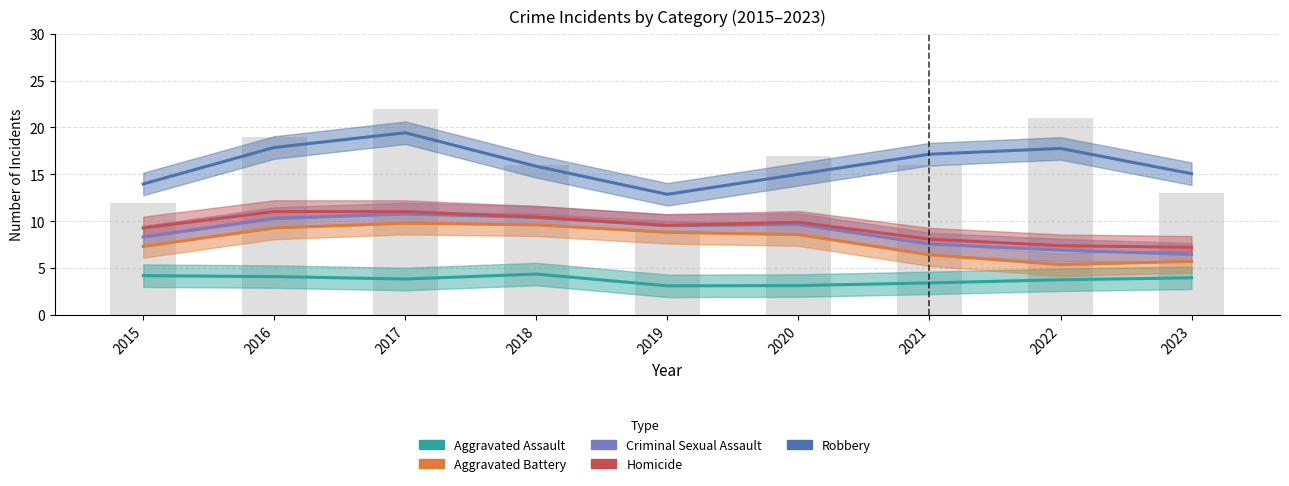

What is the average value of the Homicide series?

9.3